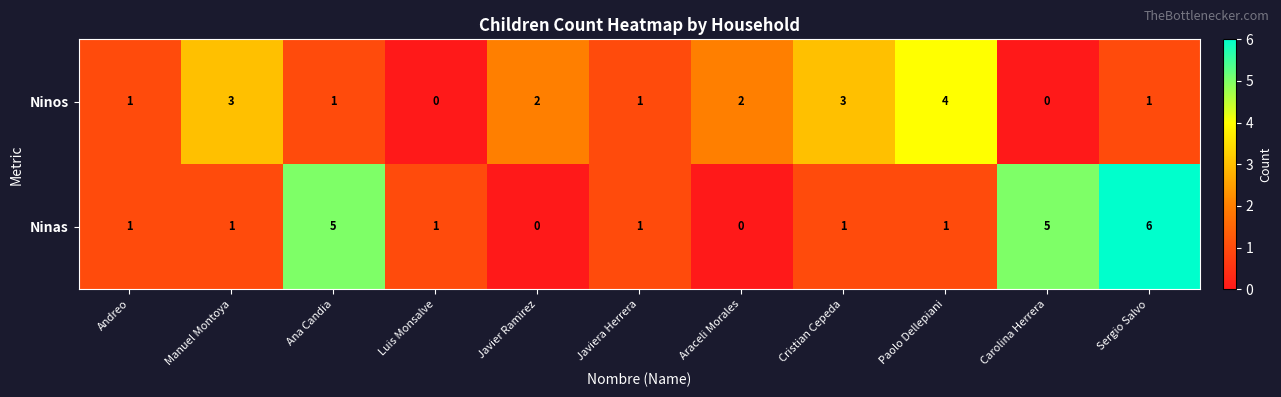

Rank the series at Sergio Salvo from lowest to highest value.

Ninos, Ninas